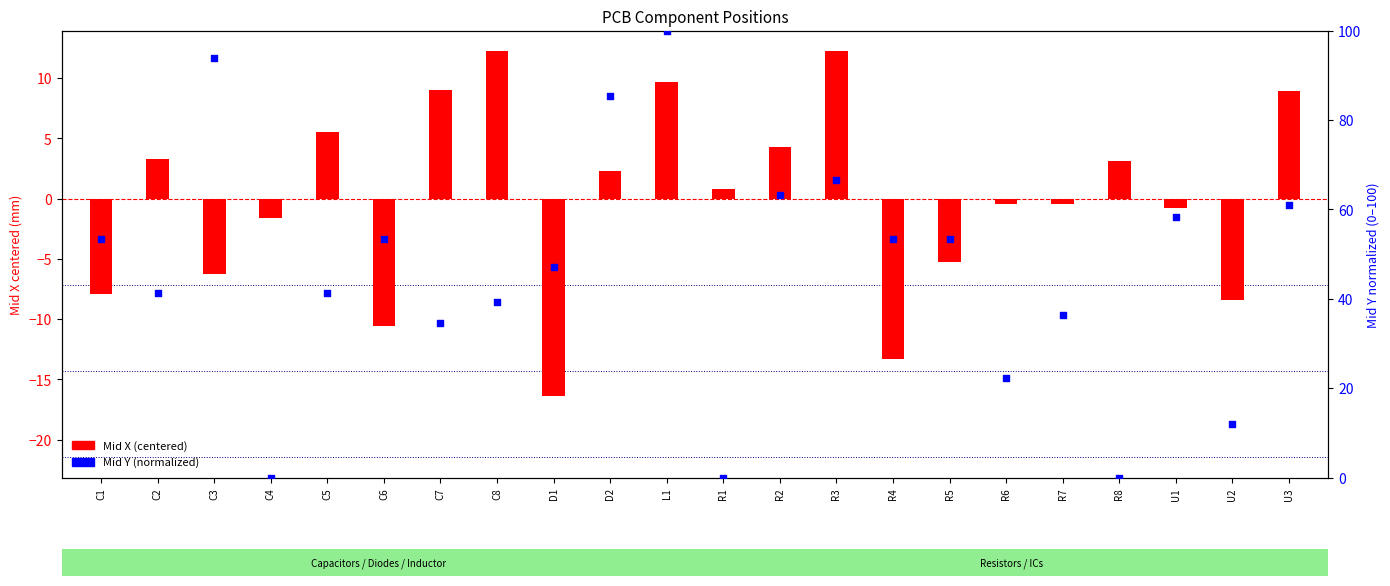

What are all the series names shown in the legend?

Mid X (centered), Mid Y (normalized)